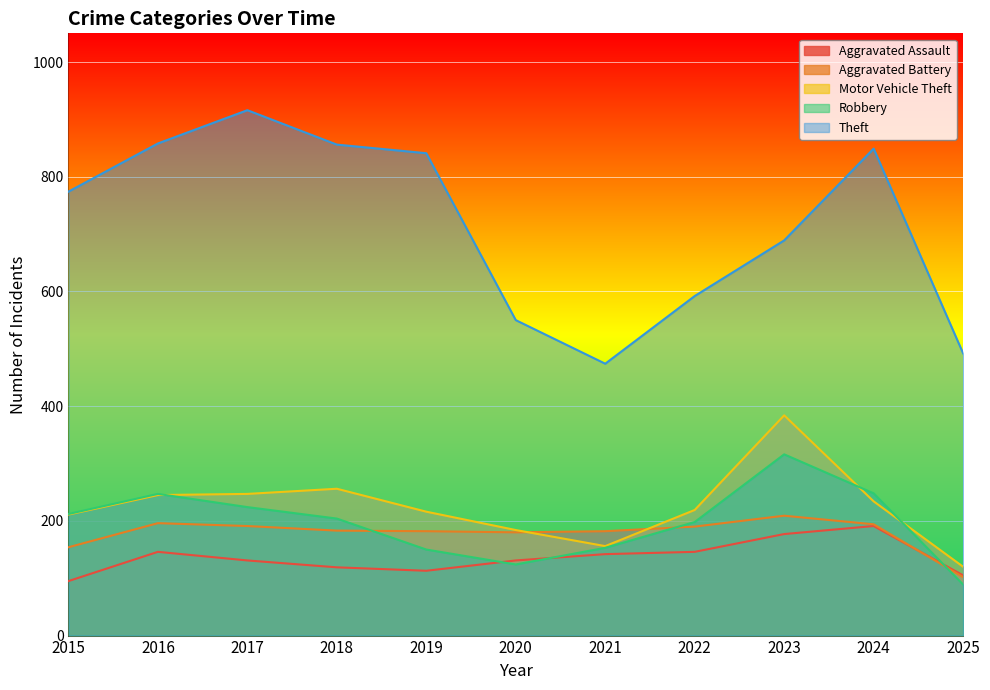

Which label corresponds to the largest value in the chart?

2017